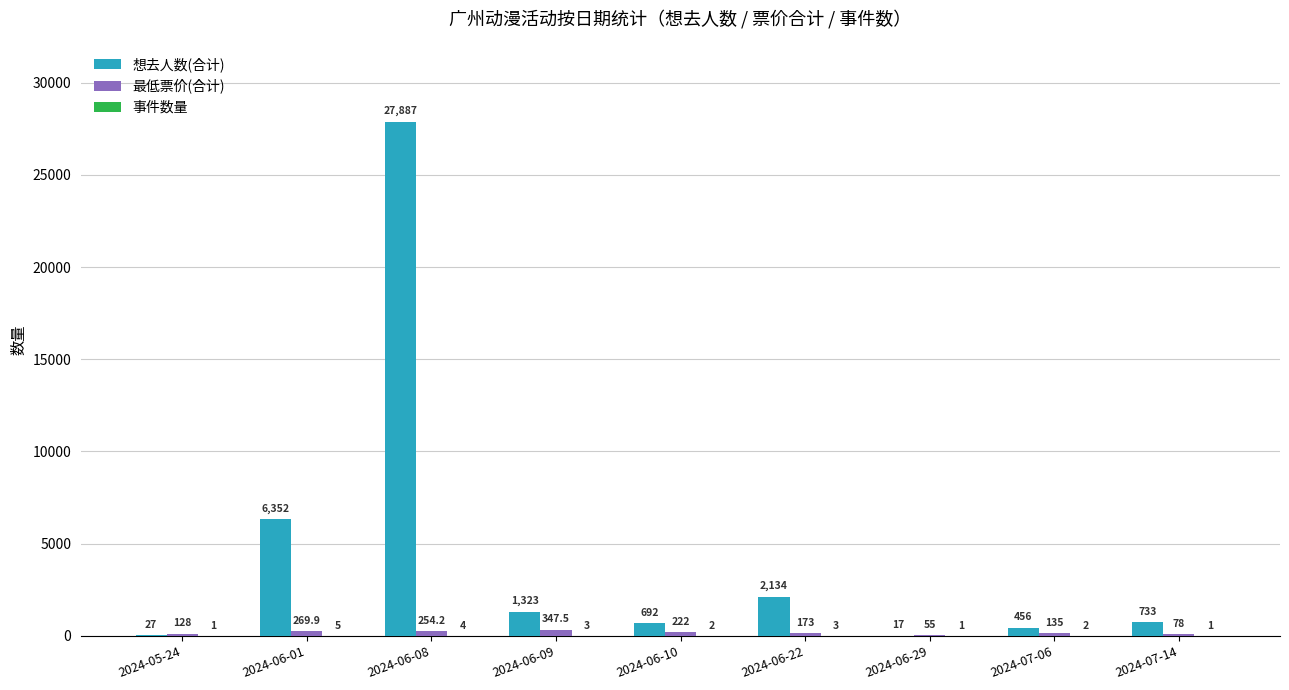

Is the value of 想去人数(合计) at 2024-06-01 greater than the value of 最低票价(合计) at 2024-07-06?

Yes